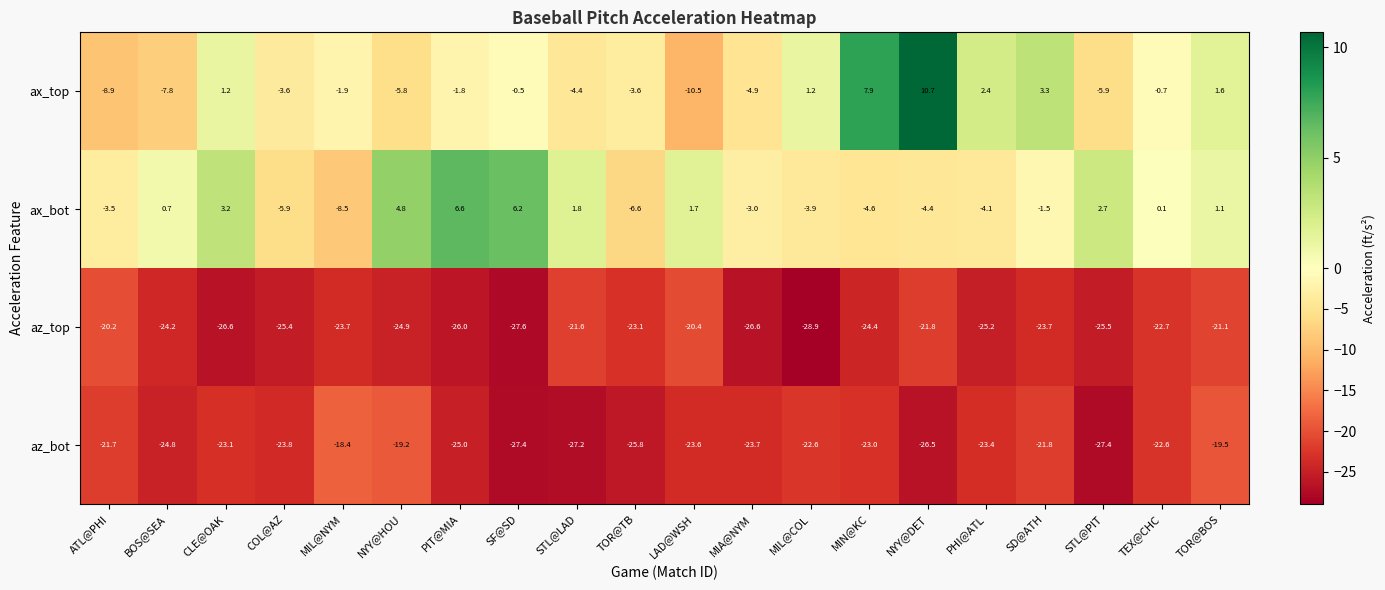

What is the maximum value shown in the chart?

10.7